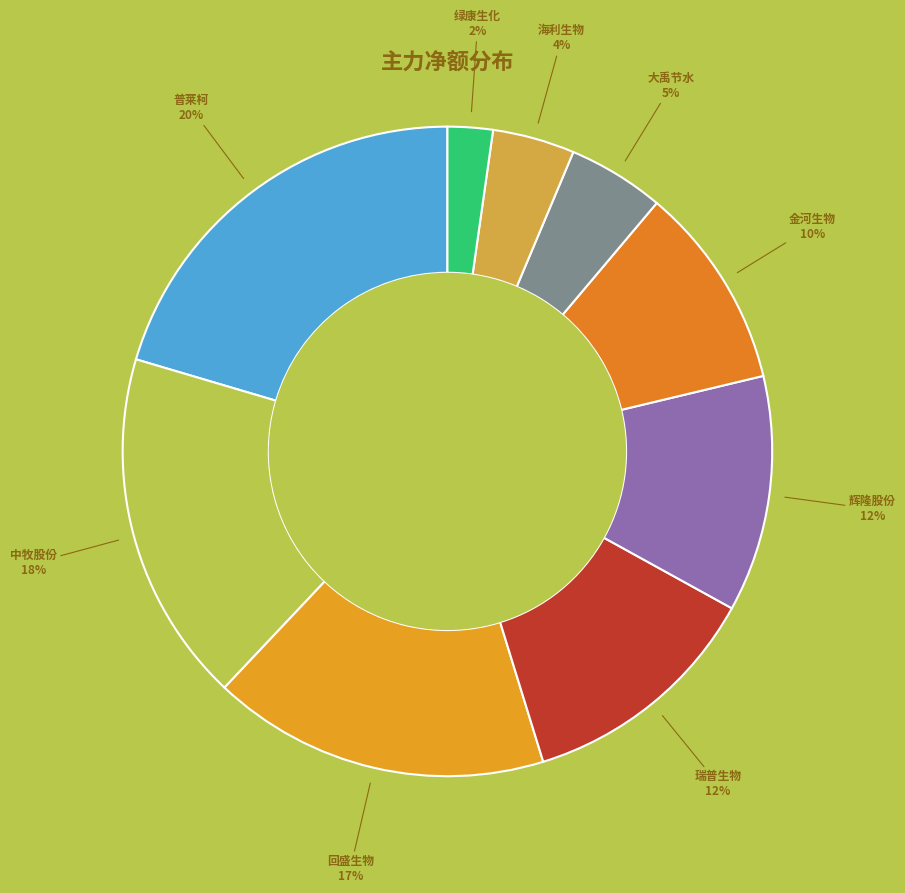

Between 辉隆股份 and 中牧股份, which is larger?

中牧股份